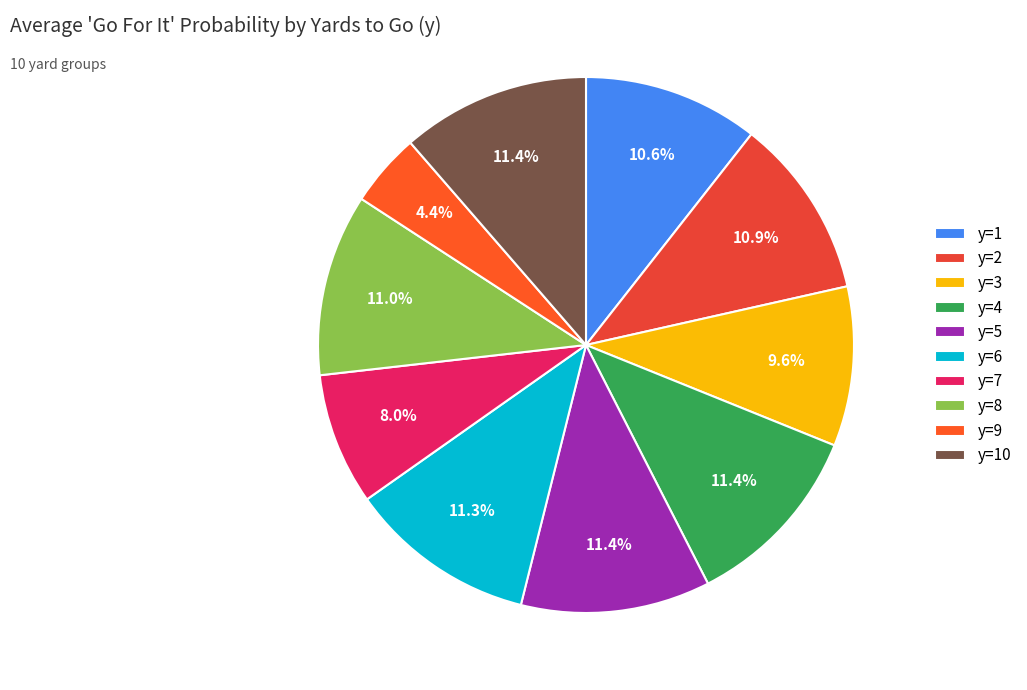

Count the number of slices in the pie.

10